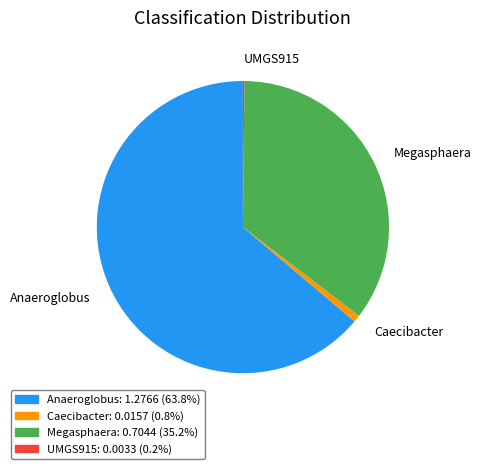

Is the sum of Megasphaera and Caecibacter greater than half?

No